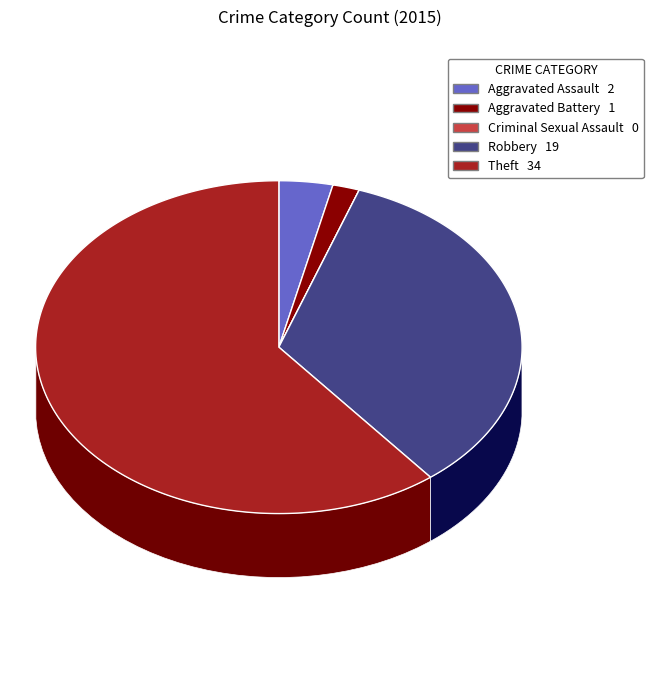

How many slices are in this pie chart?

5